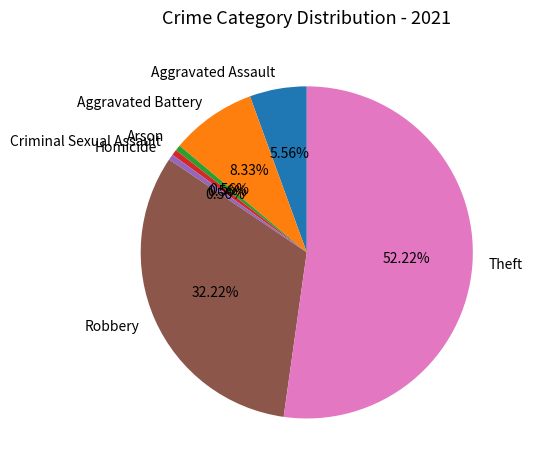

What is the ratio of the value at Aggravated Battery to the value at Robbery?

0.3